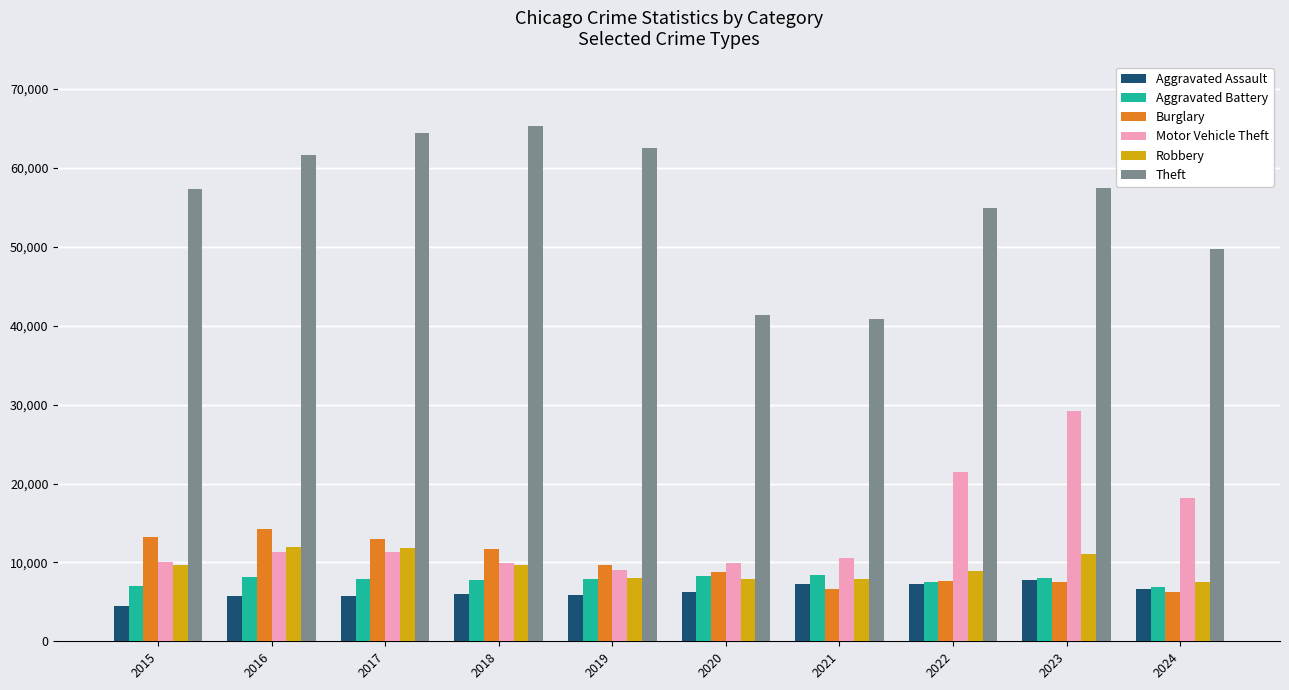

What are all the series names shown in the legend?

Aggravated Assault, Aggravated Battery, Burglary, Motor Vehicle Theft, Robbery, Theft